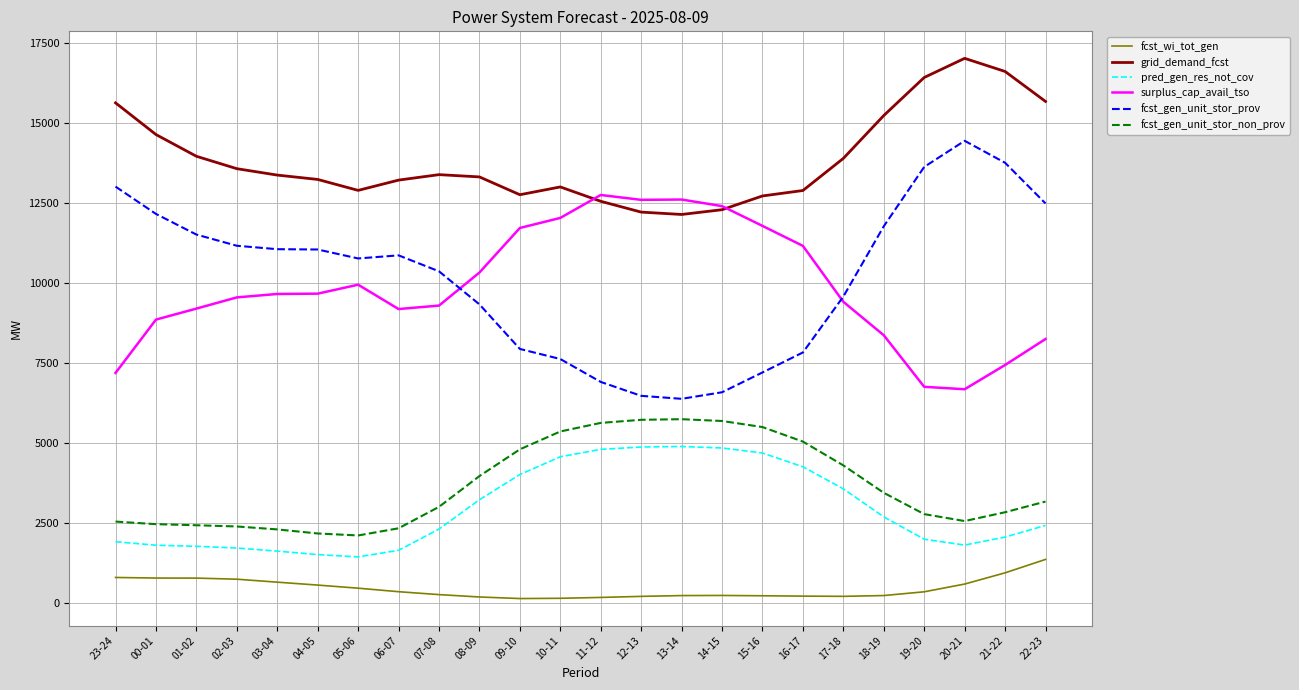

True or false: grid_demand_fcst and fcst_gen_unit_stor_non_prov cross at least once.

False